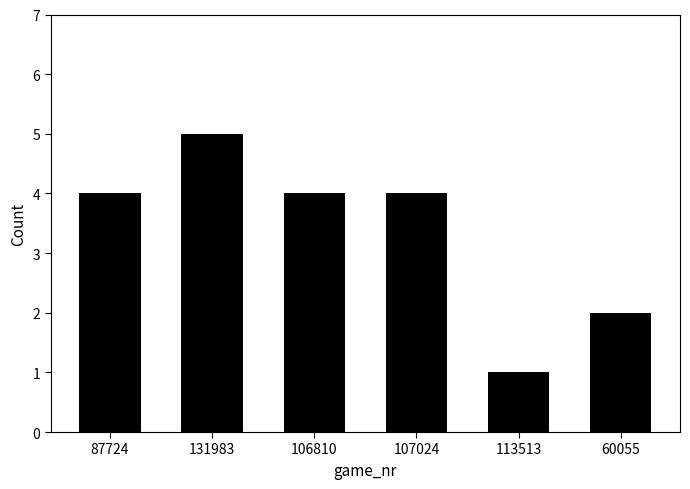

Reading left to right, extract all data points from this chart.

87724=4	131983=5	106810=4	107024=4	113513=1	60055=2